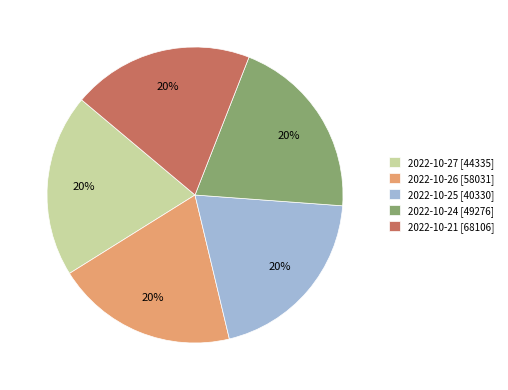

Is it true that 2022-10-27 [44335] is 20% of the pie?

True